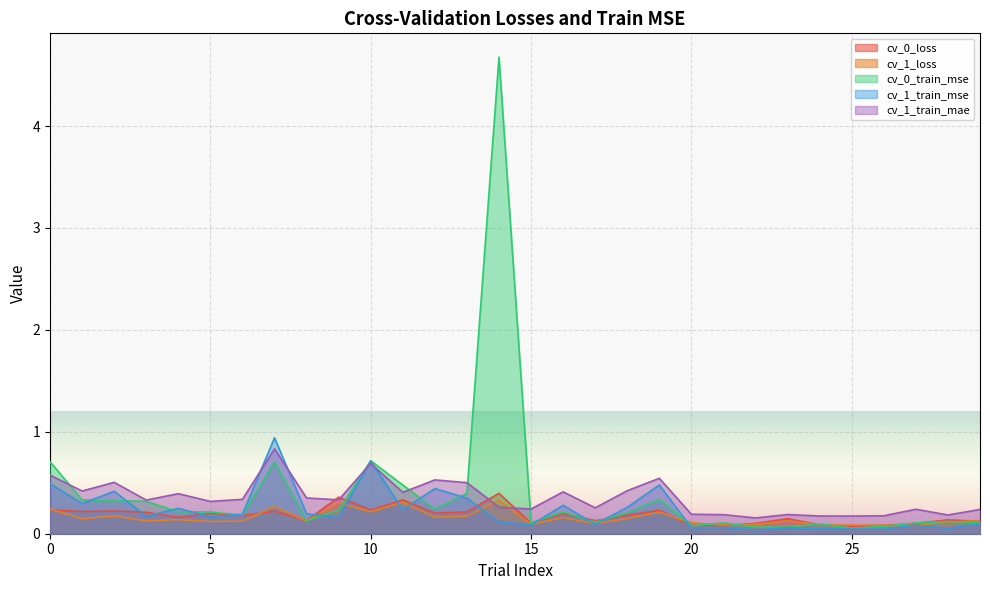

What is the maximum value for cv_0_loss?

0.4